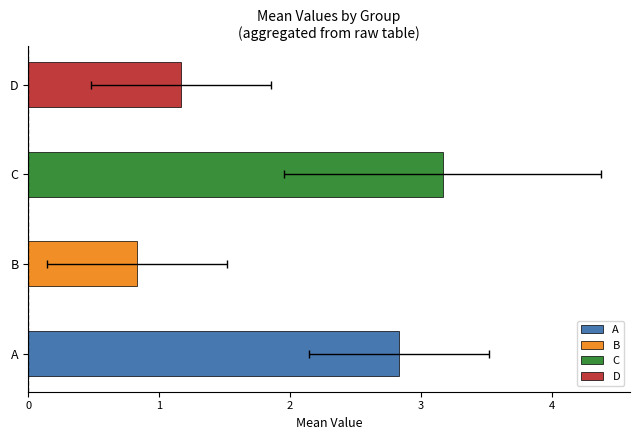

Reading right to left, list all the values displayed in this chart.

A: 3	3	2	4	2	3
B: 0	0	1	1	1	2
C: 3	3	4	1	5	3
D: 2	1	0	2	1	1